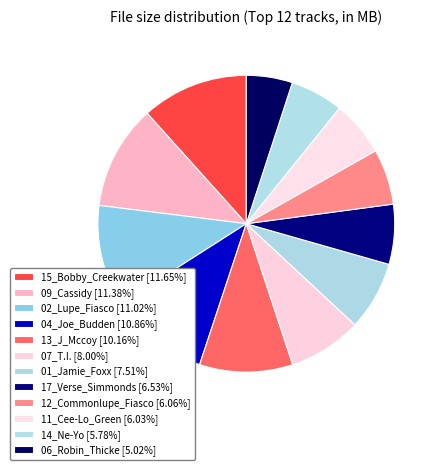

How many segments does this pie chart have?

12